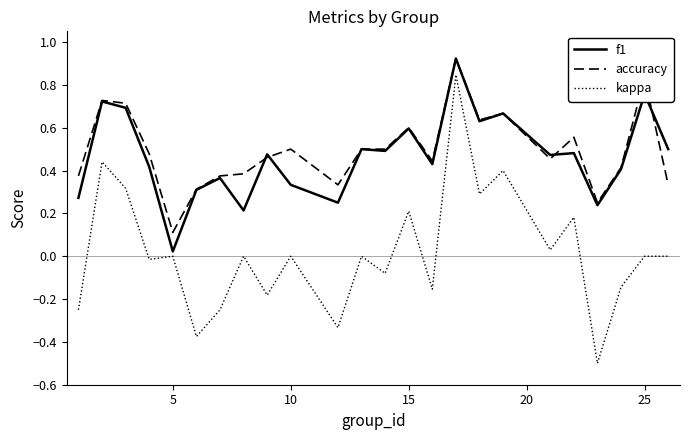

True or false: kappa and accuracy cross at least once.

False